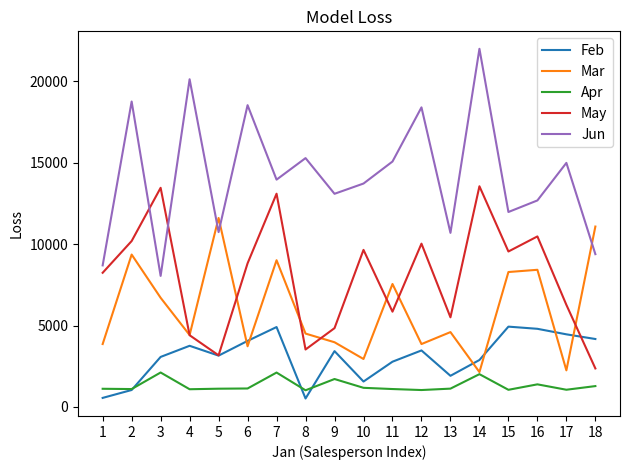

Is the value of Apr at 18 greater than the value of May at 1?

No